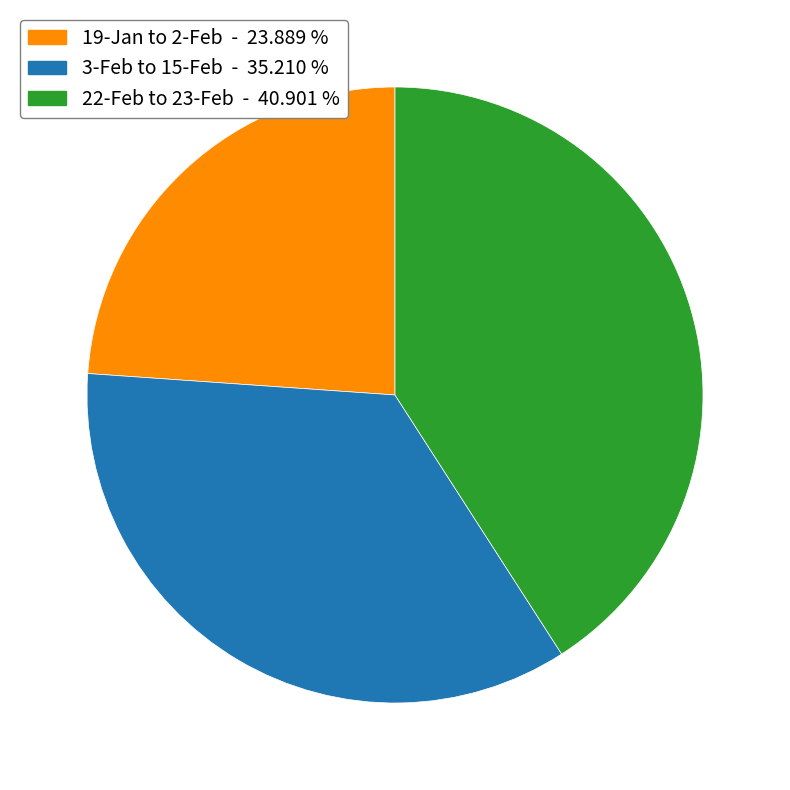

Combined, do 3-Feb to 15-Feb - 35.210 % and 22-Feb to 23-Feb - 40.901 % account for over 50%?

Yes